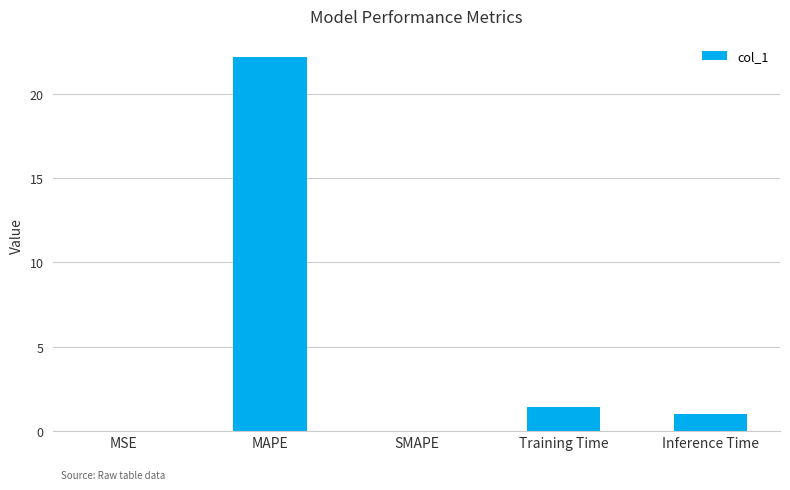

How many data points does each series have?

5